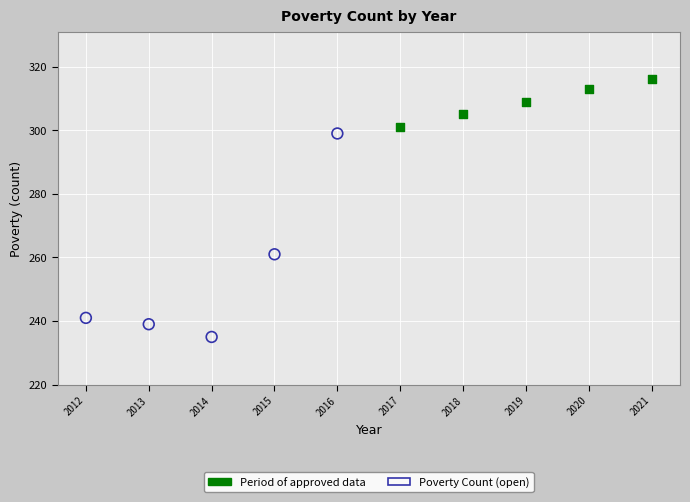

What are all the series names shown in the legend?

Period of approved data, Poverty Count (open)